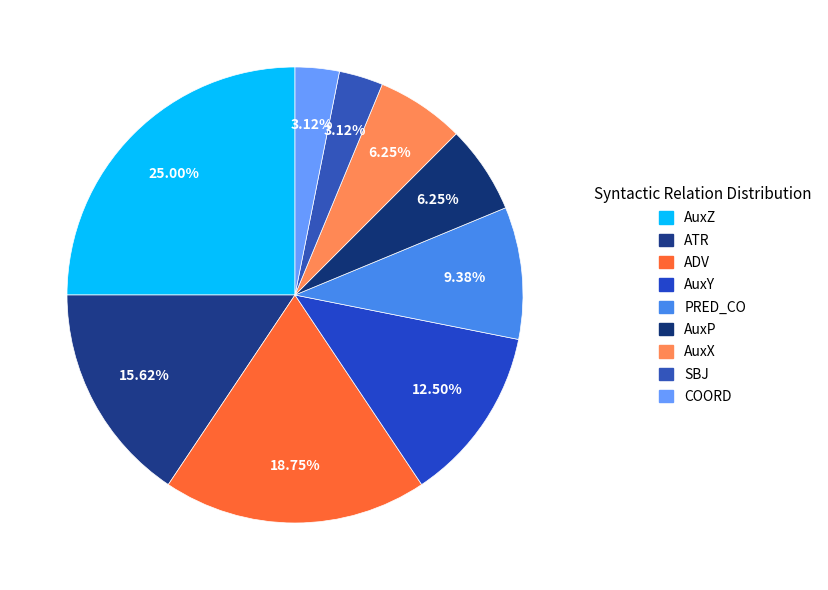

Between ADV and AuxX, which is larger?

ADV